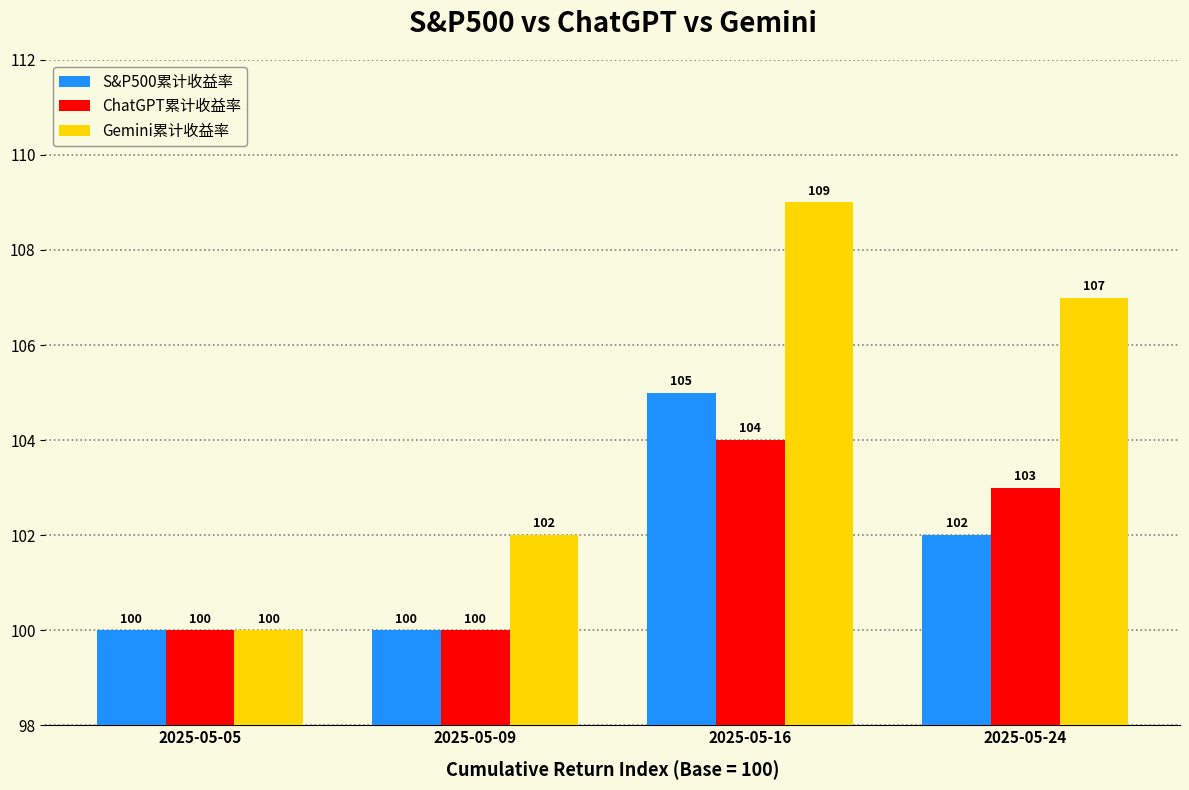

At how many categories does at least one series exceed 104?

2